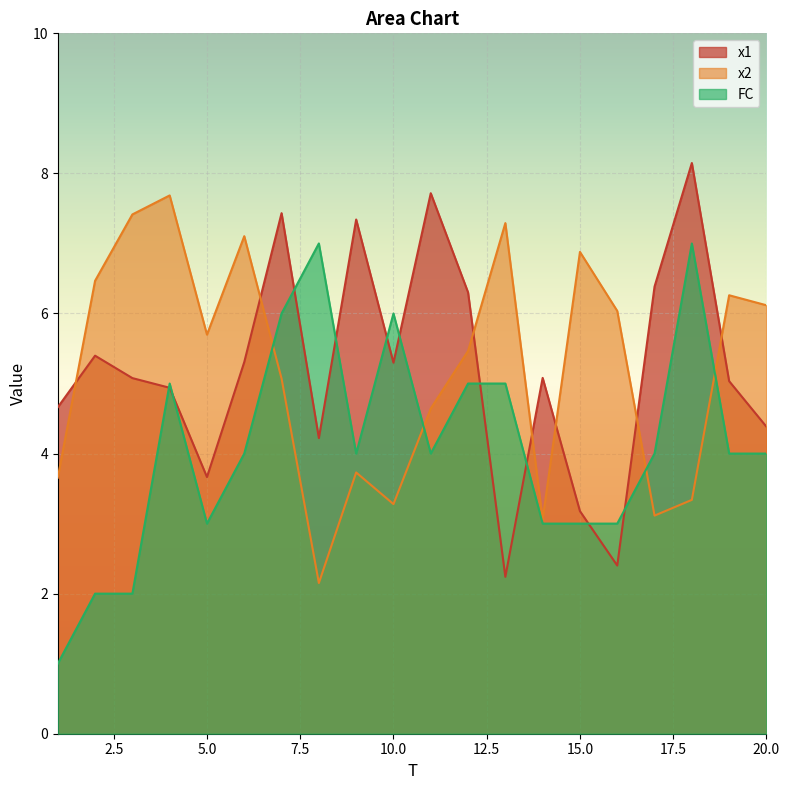

Where is the first local maximum for FC?

4